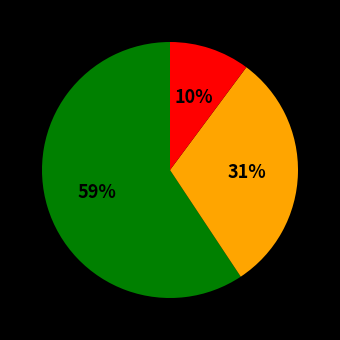

Does any single category account for the majority?

Yes